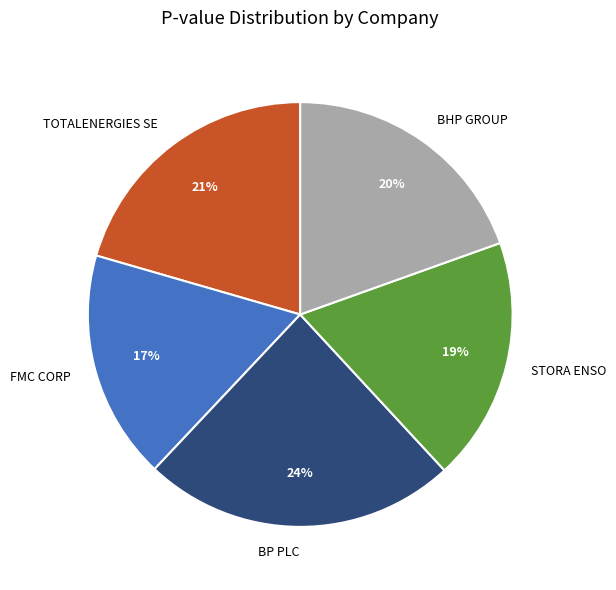

Is the sum of BP PLC and BHP GROUP greater than half?

No